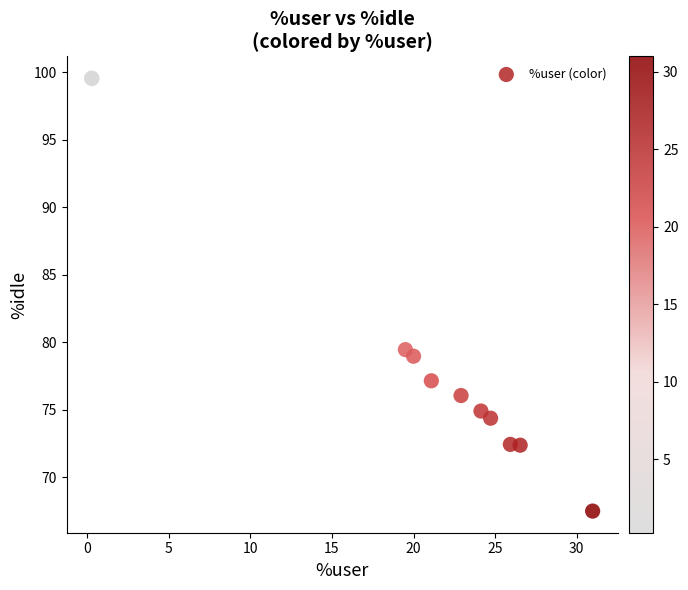

What Y value in the scatter plot is closest to 83?

79.4